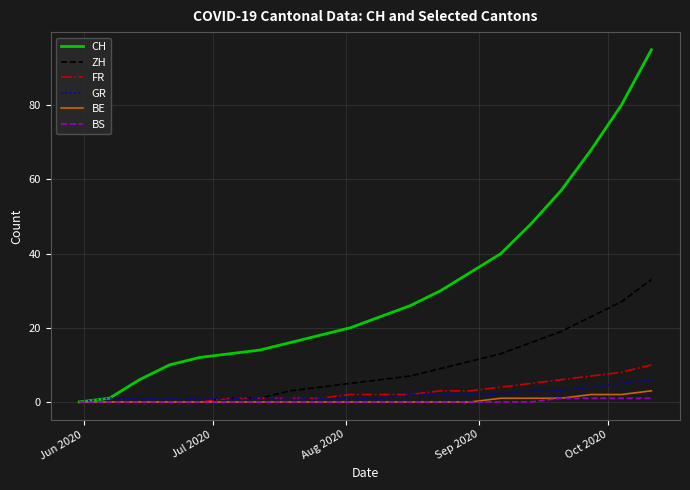

What are all the series names shown in the legend?

CH, ZH, FR, GR, BE, BS